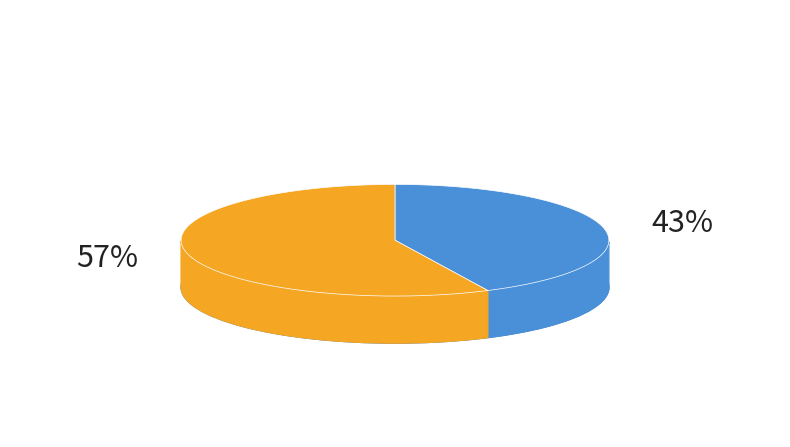

To the nearest percent, what is the difference between the largest and smallest slice percentages?

14%